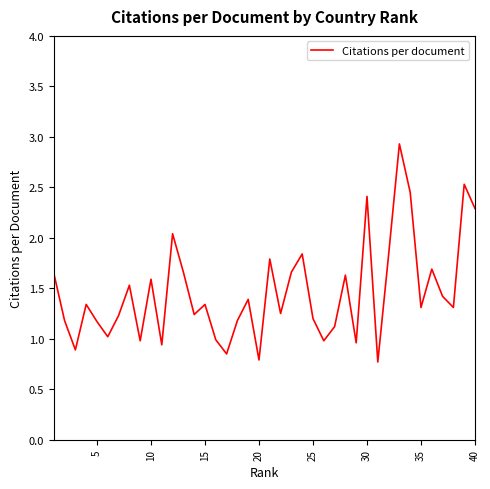

What is the difference between the maximum and minimum values?

2.2